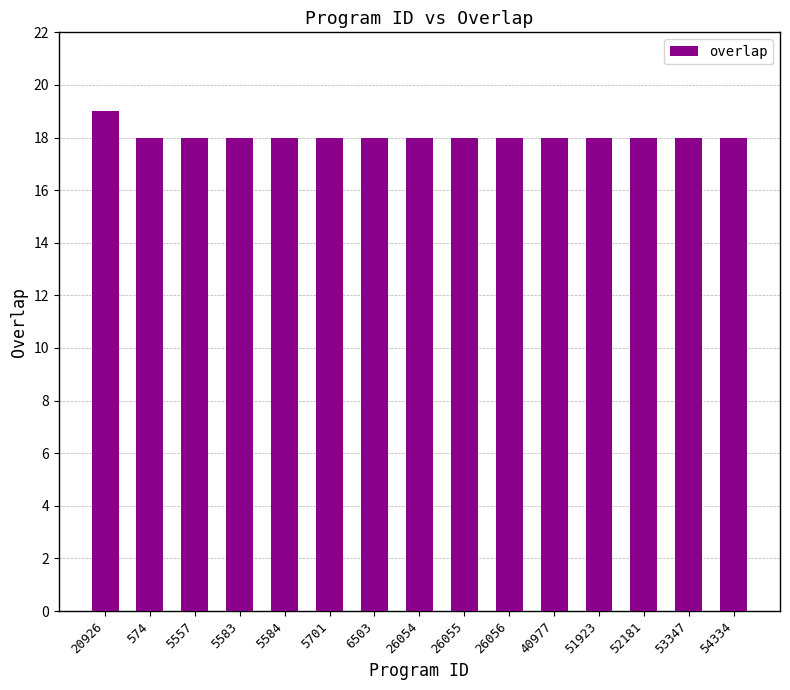

The value at 40977 is 18. True or false?

True